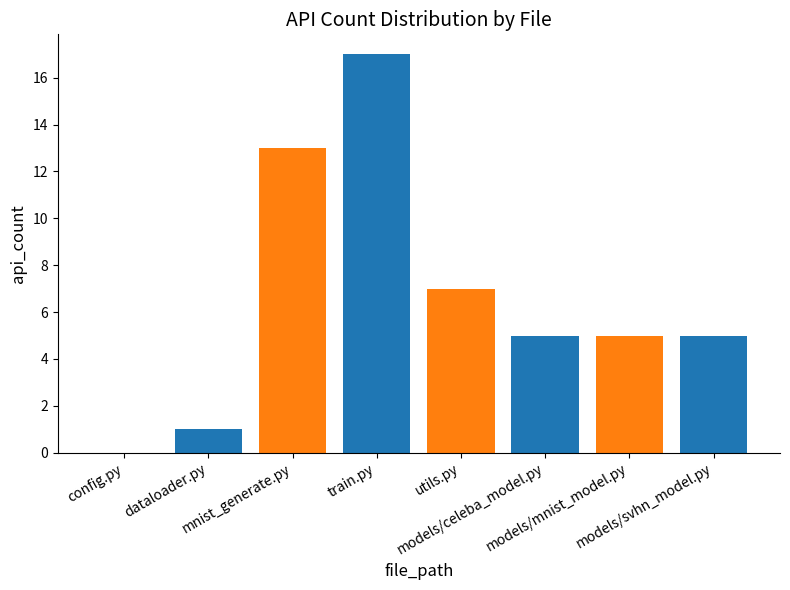

What is the maximum value shown in the chart?

17